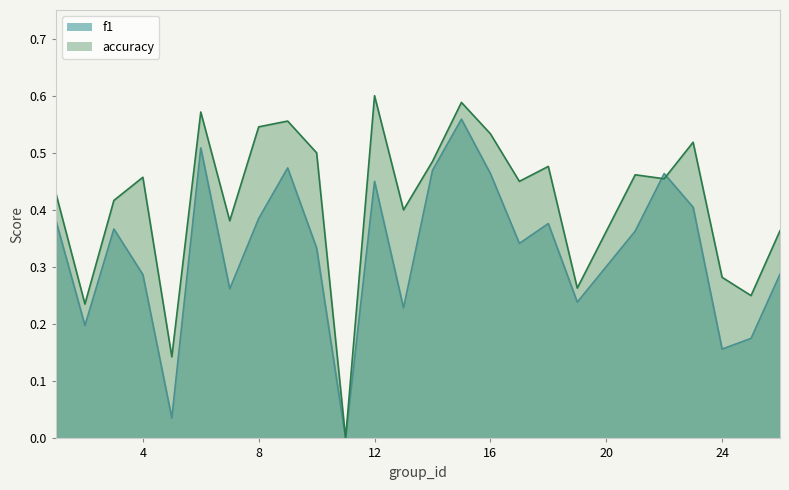

Does the chart have visible grid lines?

No